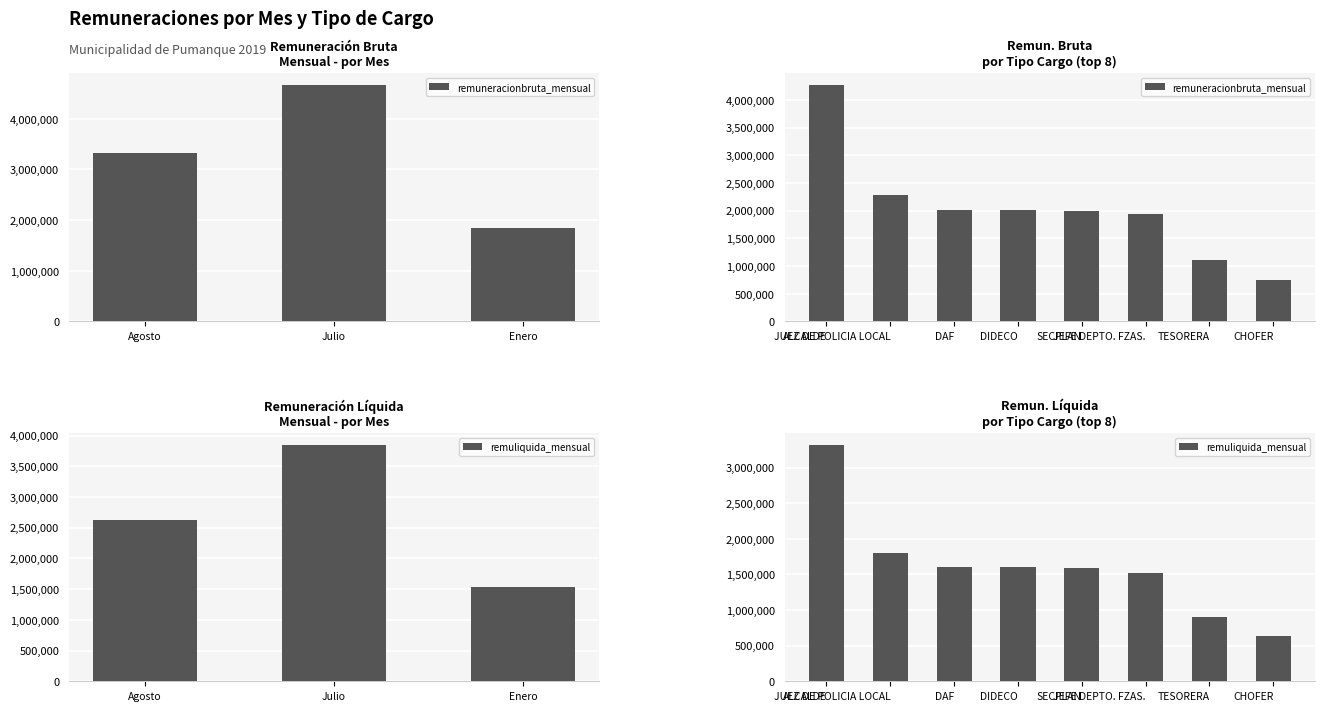

Where does the remuneracionbruta_mensual series first go above 2006539?

ALCALDE